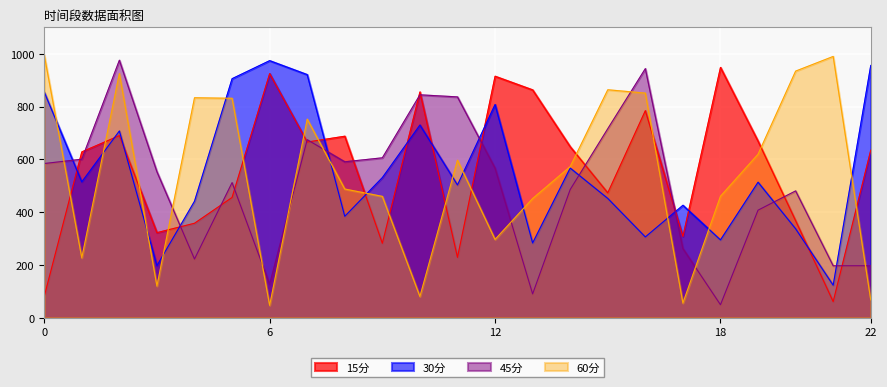

At how many categories does at least one series exceed 696?

16